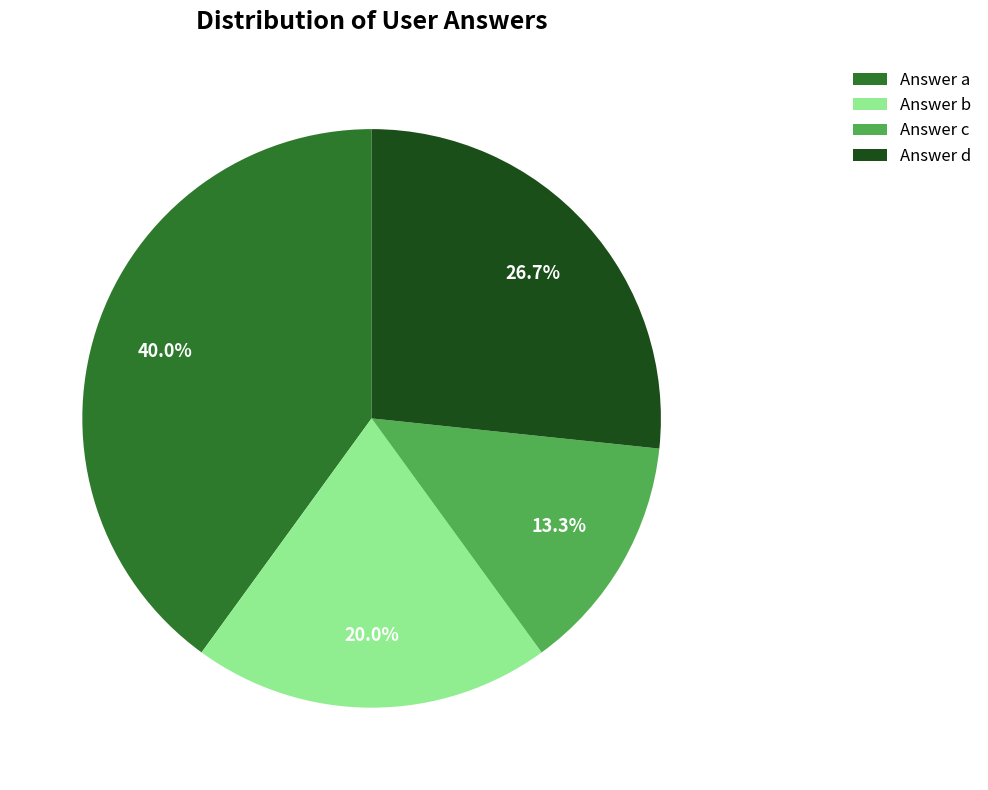

Is the sum of Answer a and Answer d greater than half?

Yes